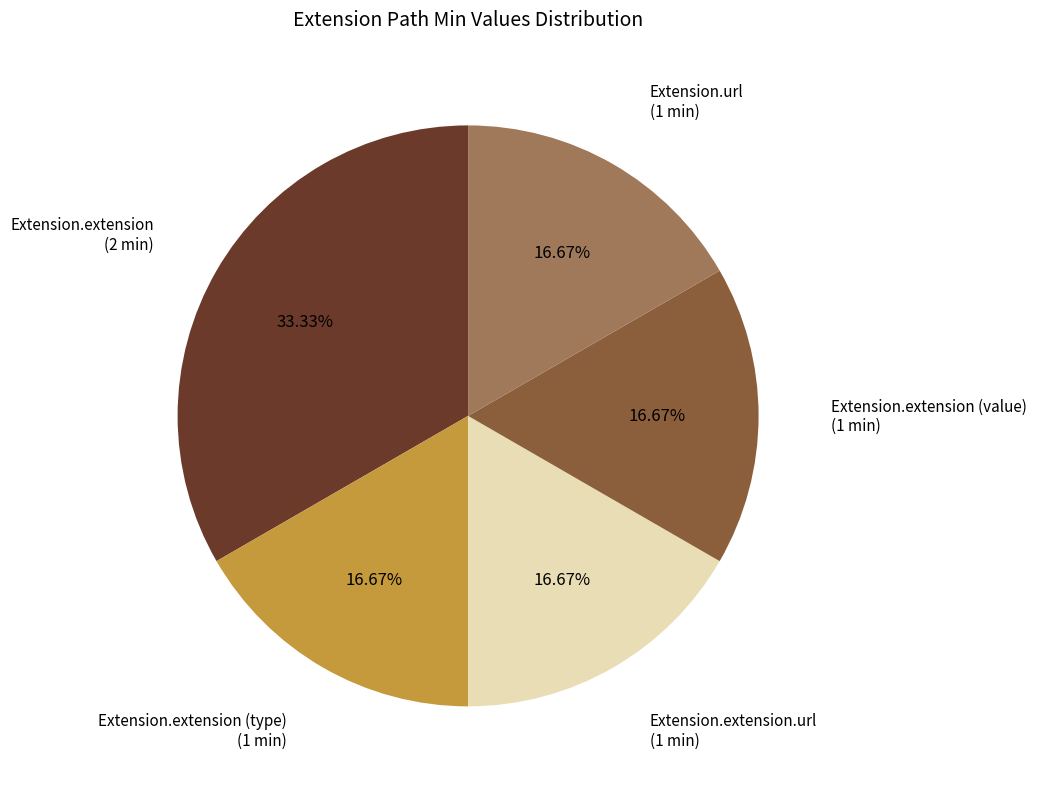

How many segments does this pie chart have?

5